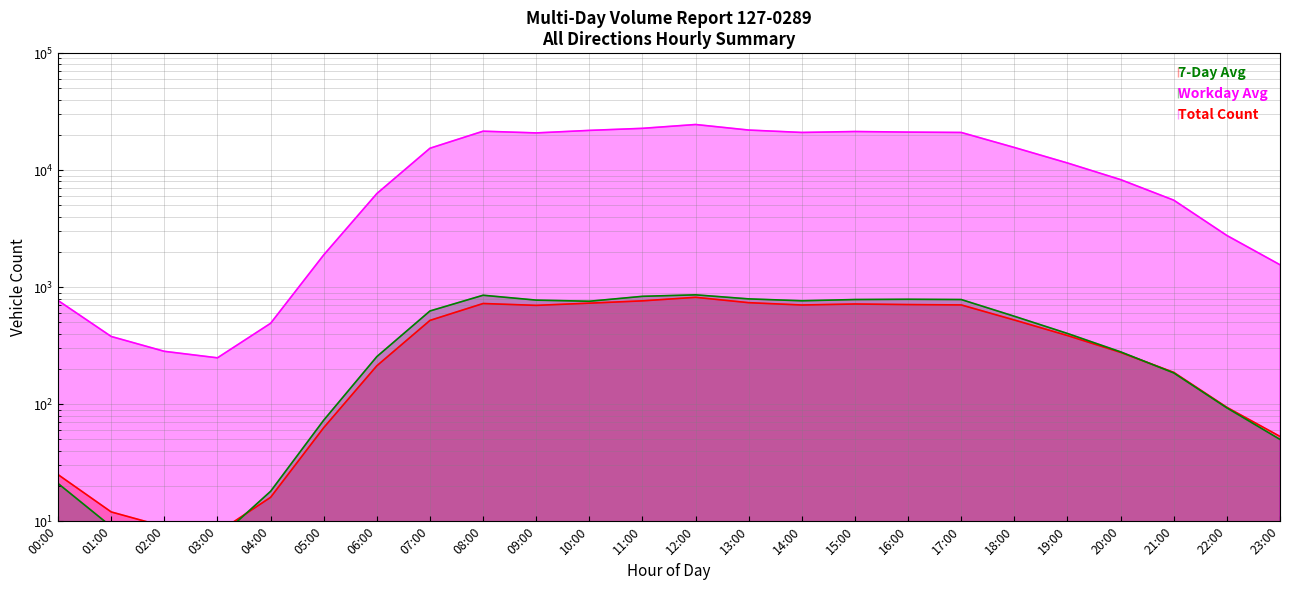

True or false: Total Count has more than 1 interior local peaks.

True